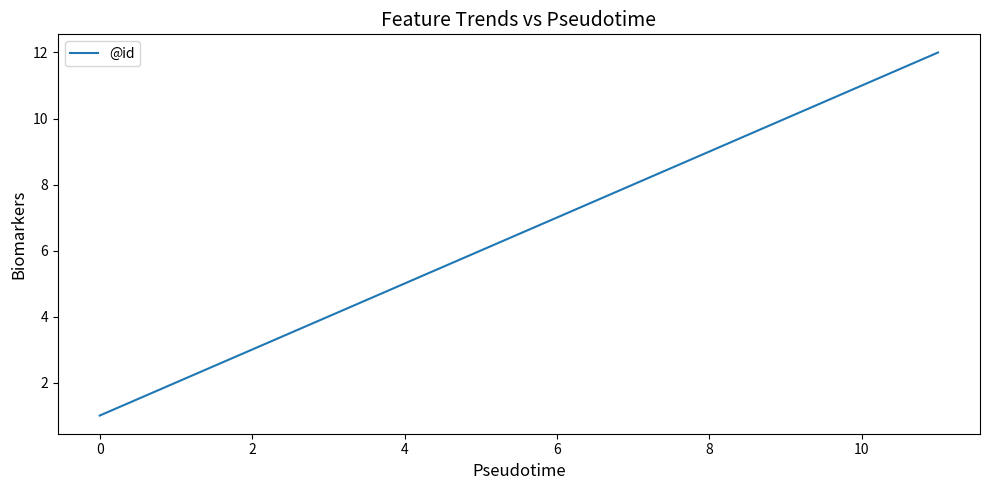

What is the difference between the maximum and minimum values?

11